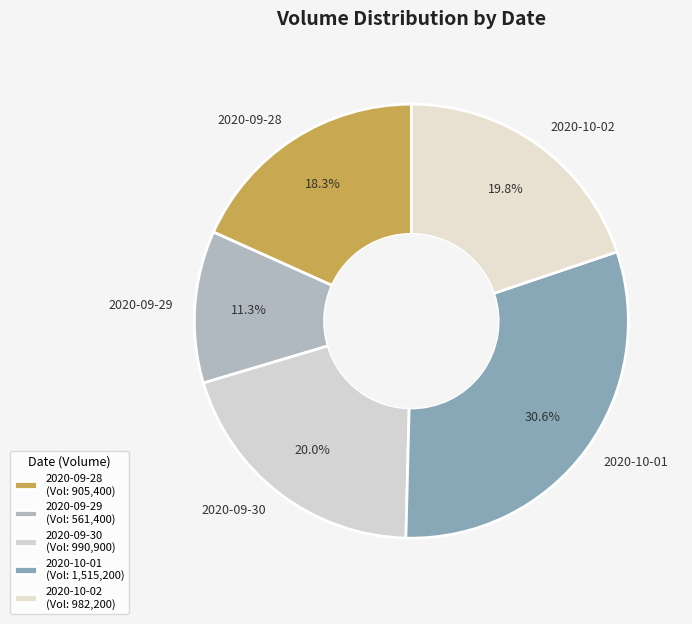

Approximately how many times larger is the value at 2020-09-28 compared to 2020-09-29?

1.6